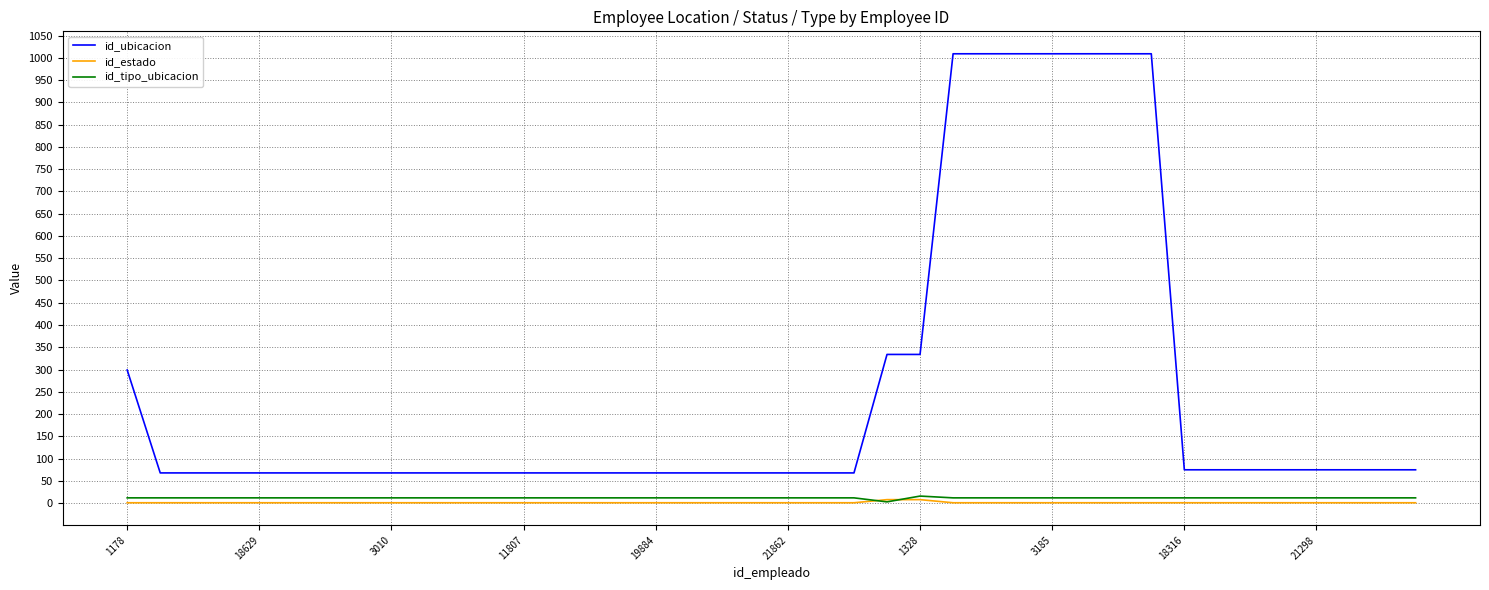

True or false: id_estado and id_ubicacion cross at least once.

False